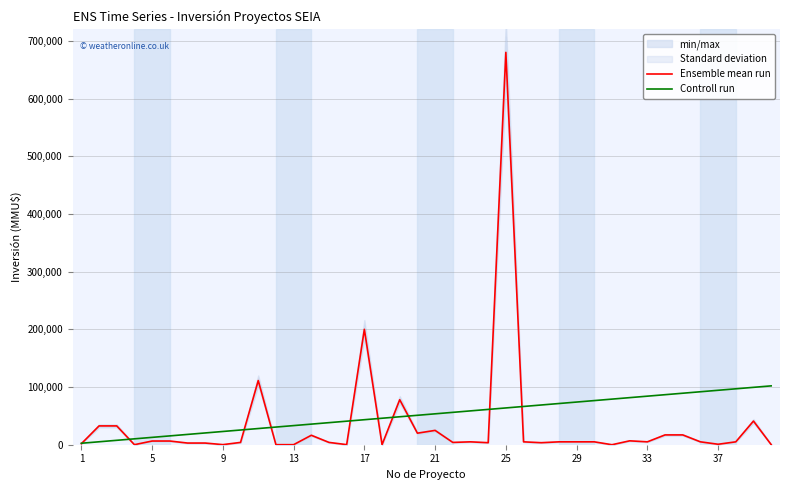

Which series changed the most between 18 and 19?

Ensemble mean run